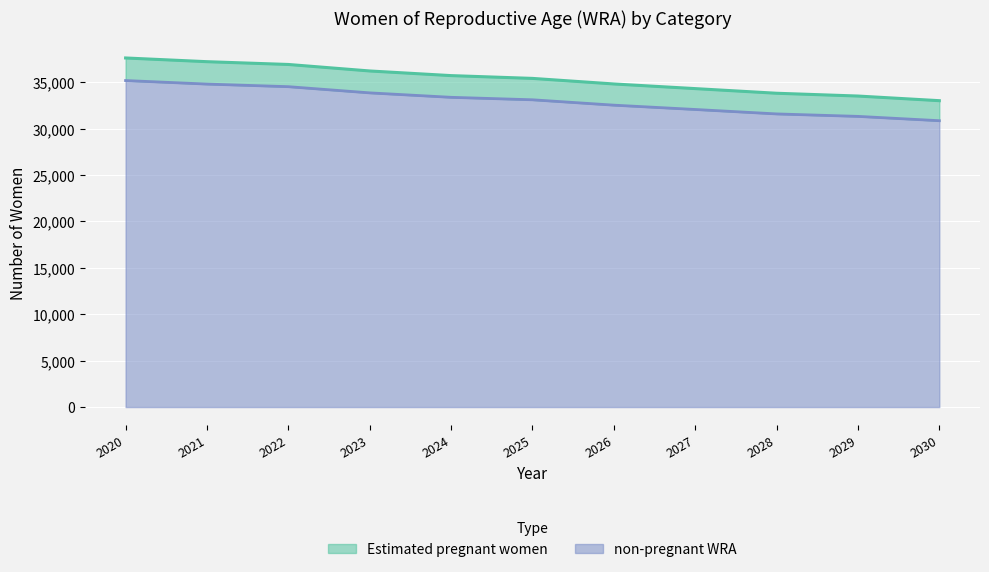

What is the maximum value shown in the chart?

37600.0